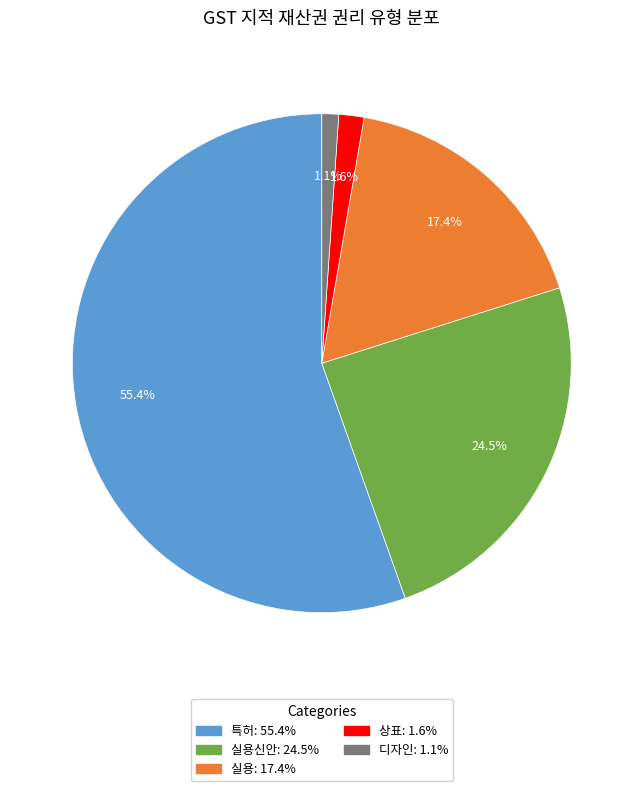

Does any single category account for the majority?

Yes